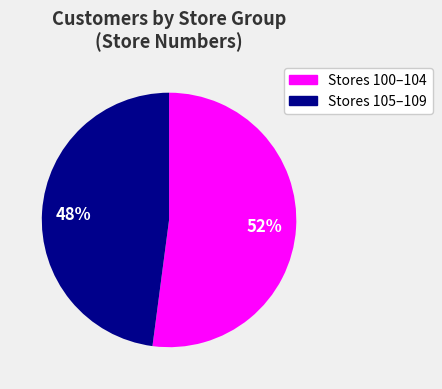

To the nearest percent, what is the average slice percentage?

50%